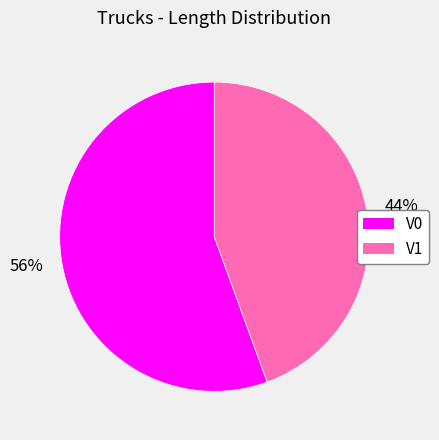

To the nearest percent, what is the average slice percentage?

50%